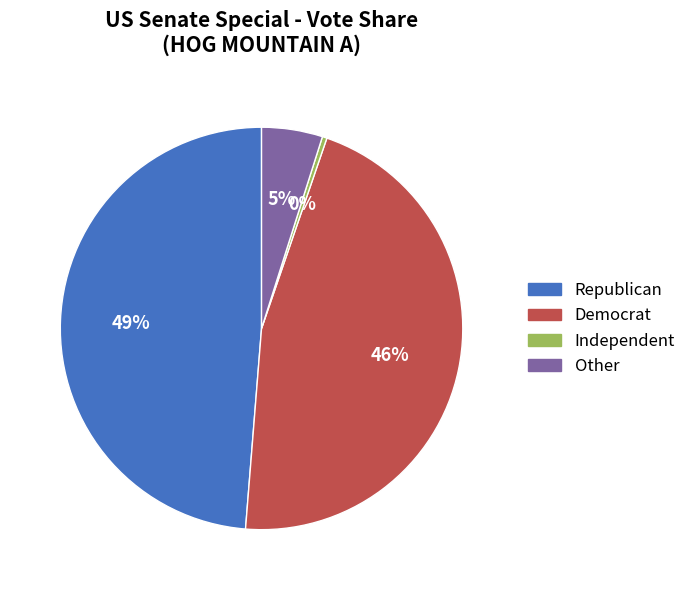

To the nearest percent, what is the average slice percentage?

25%